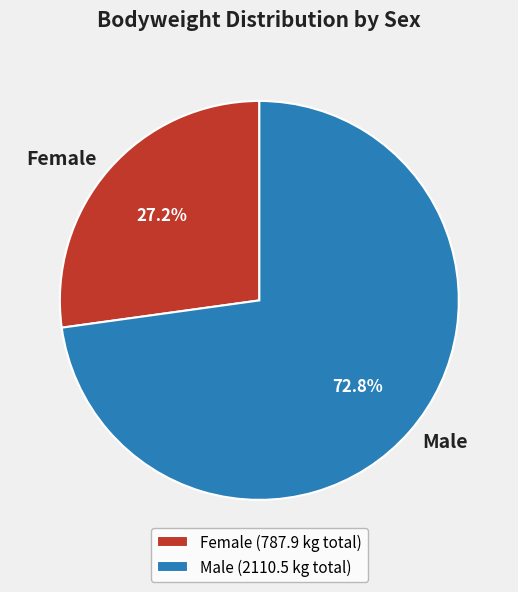

Does Male represent more than half of the total?

Yes